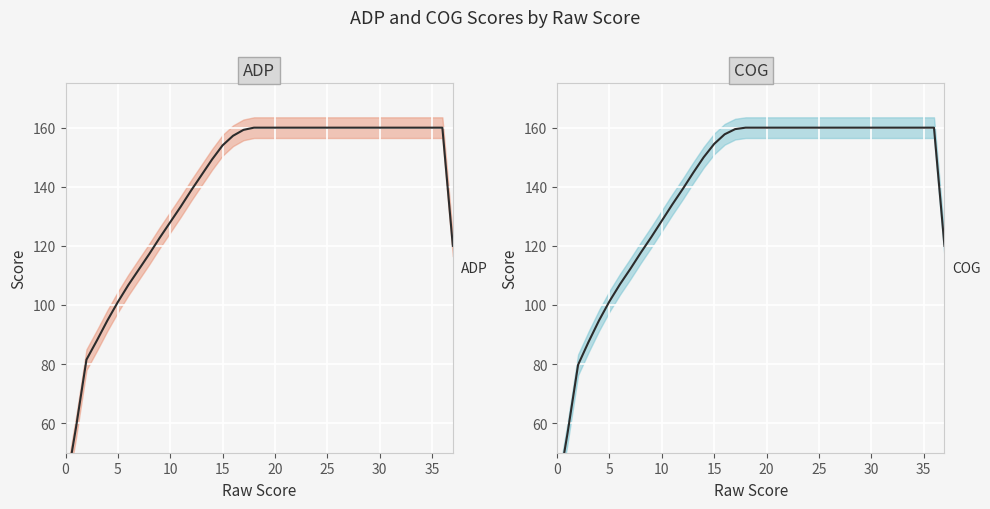

True or false: COG and ADP intersect in this chart.

False